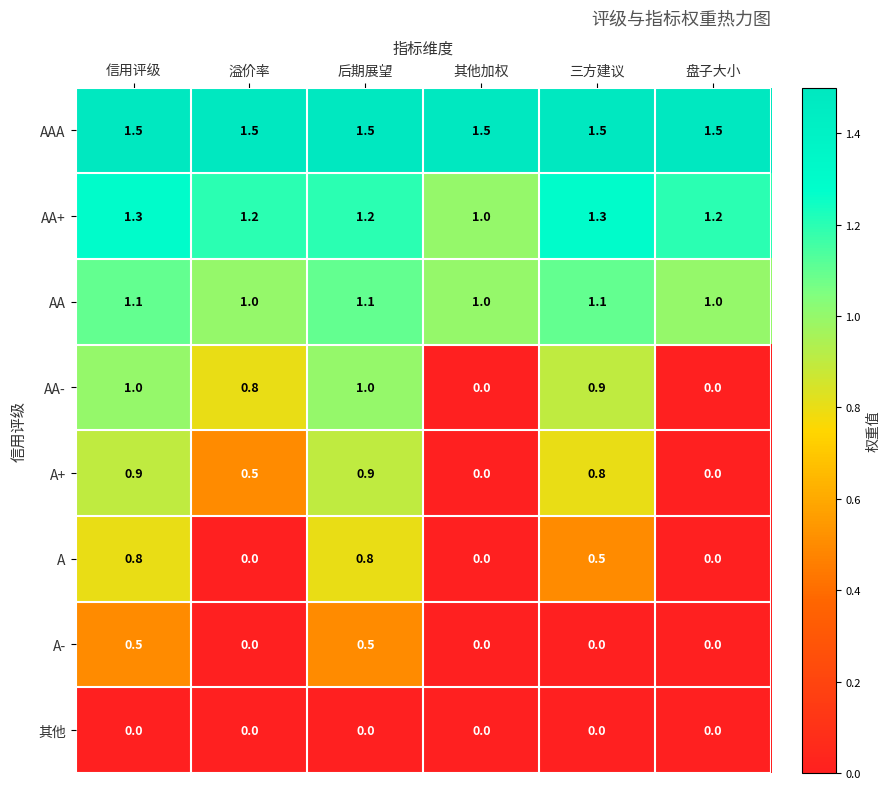

Count the AA+ values in the range 1 to 2.

6